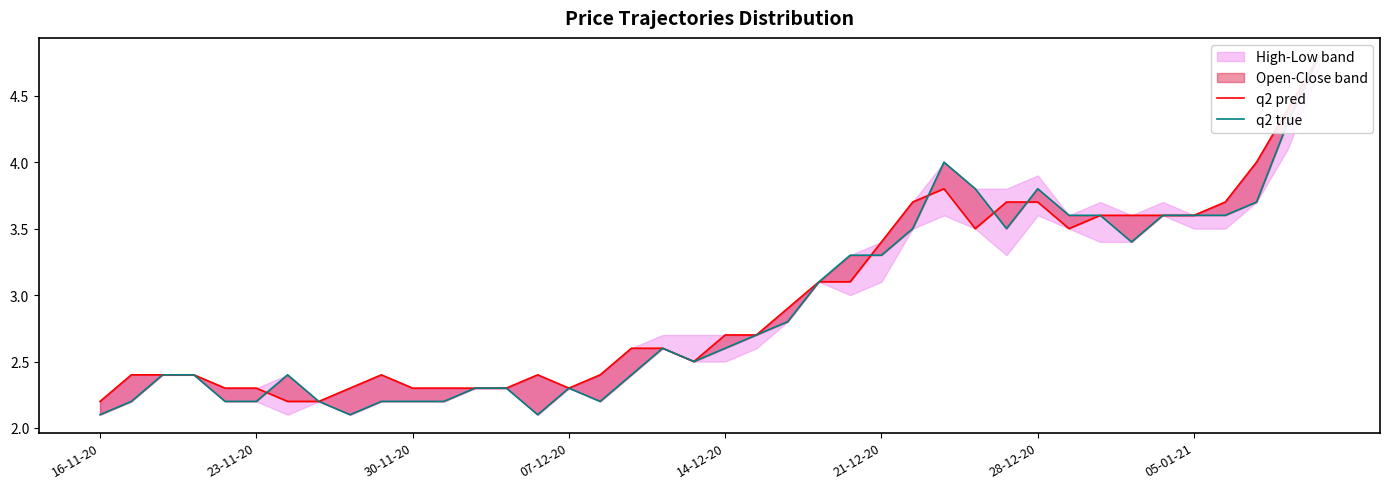

What is the sum of all q2 pred values?

118.2